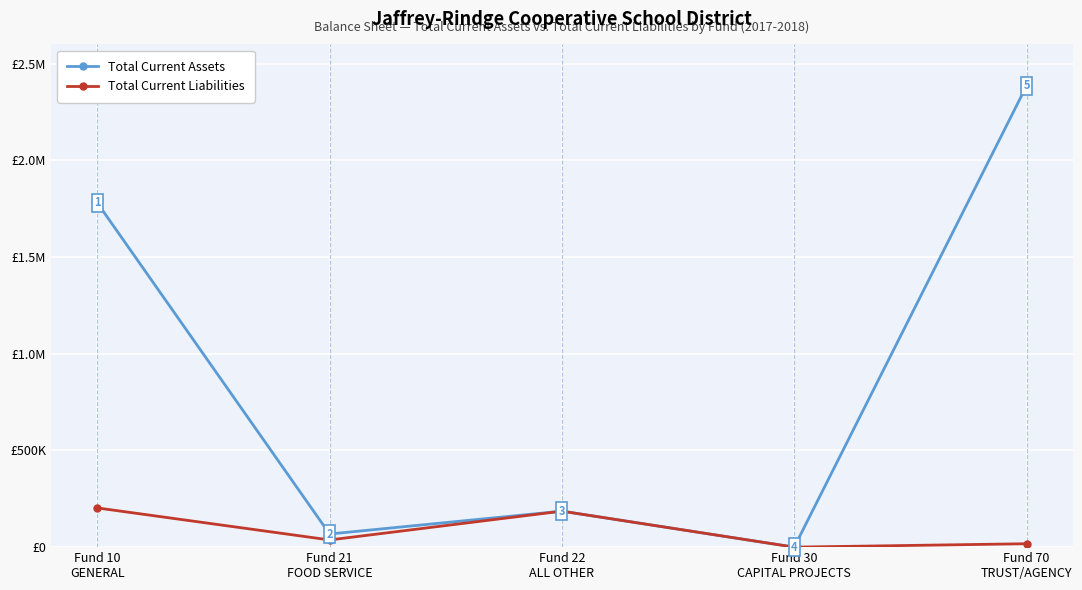

Is this an area chart (filled region under the line)?

No